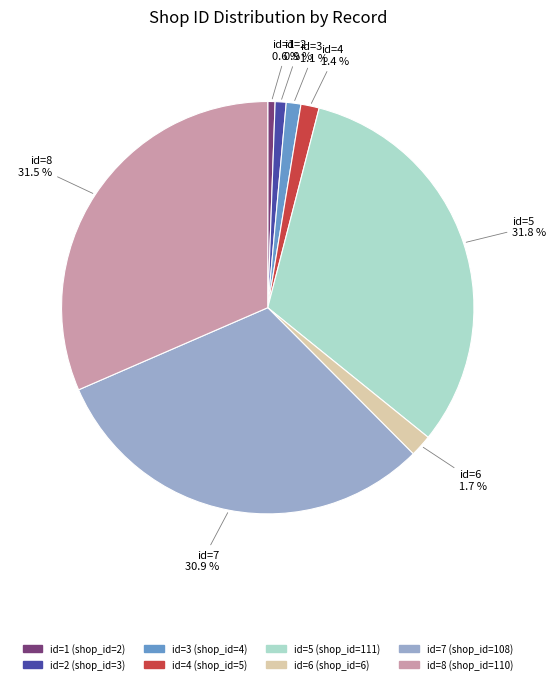

Count the number of slices in the pie.

8